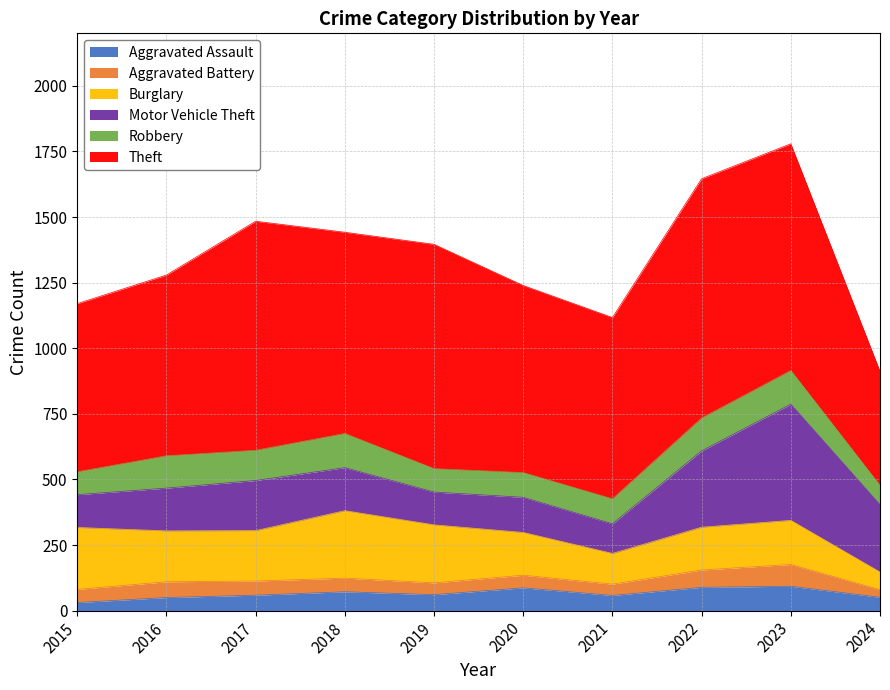

True or false: Robbery has more than 1 interior local peaks.

True